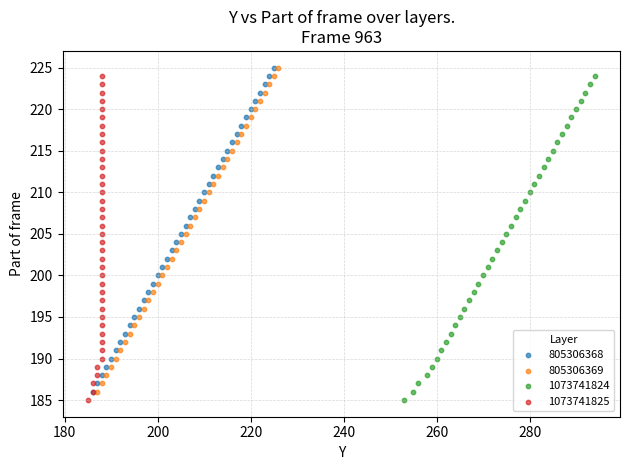

What are all the series names shown in the legend?

805306368, 805306369, 1073741824, 1073741825